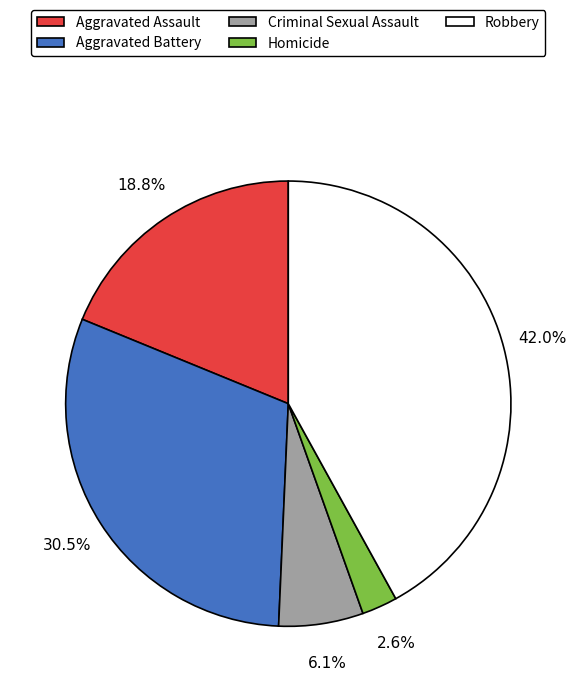

Which category has the smallest portion of the pie?

Homicide